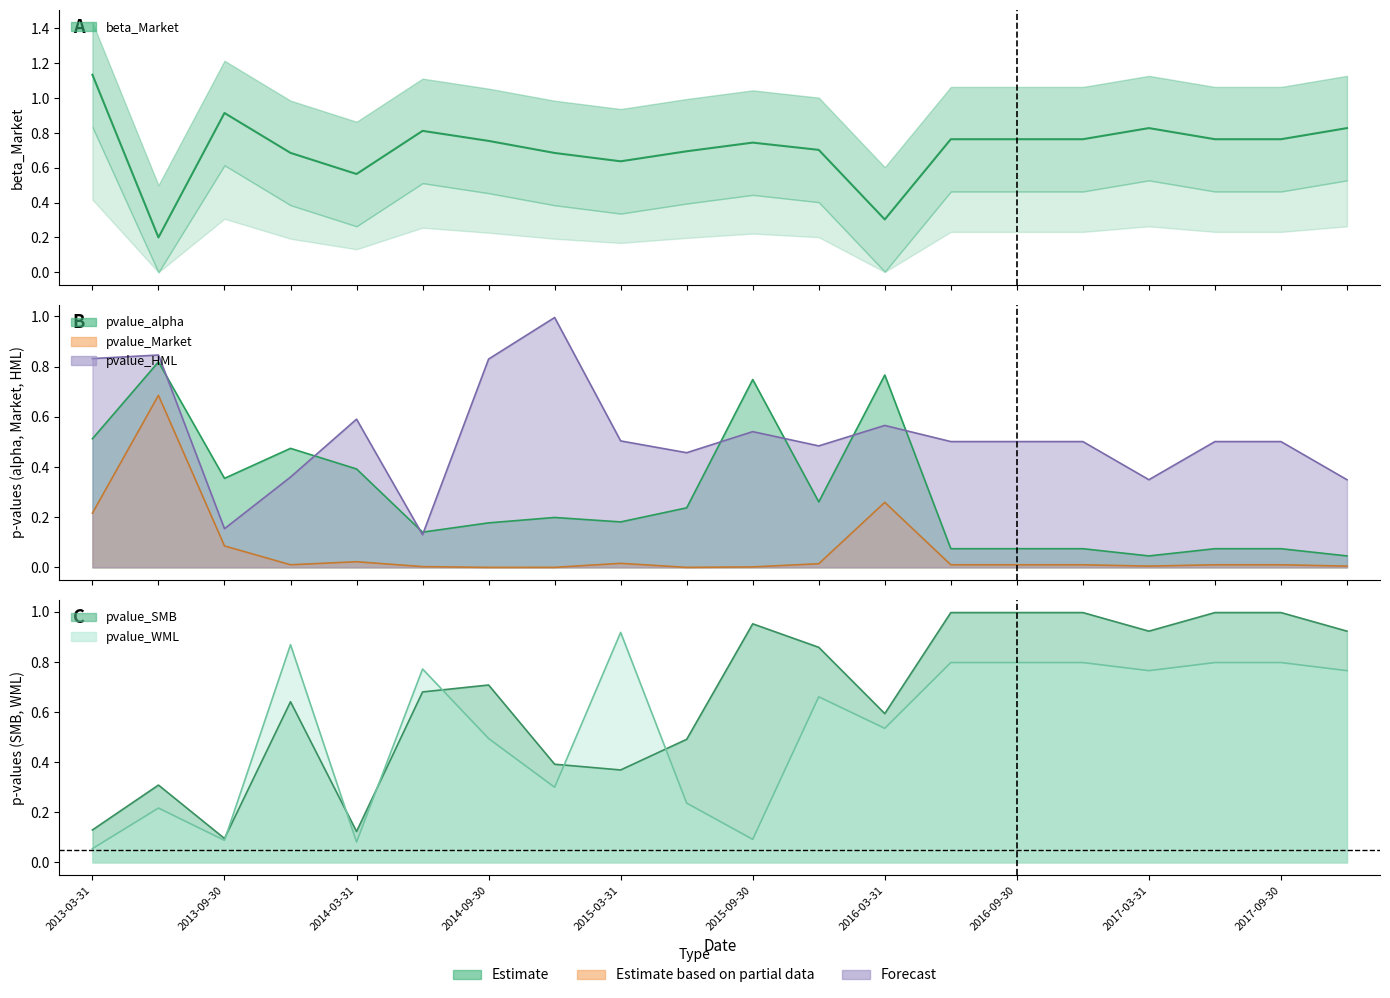

Reading right to left, what are all the values shown in this chart?

beta_Market: 2017-12-31=0.8	2017-09-30=0.8	2017-06-30=0.8	2017-03-31=0.8	2016-12-31=0.8	2016-09-30=0.8	2016-06-30=0.8	2016-03-31=0.3	2015-12-31=0.7	2015-09-30=0.7	2015-06-30=0.7	2015-03-31=0.6	2014-12-31=0.7	2014-09-30=0.8	2014-06-30=0.8	2014-03-31=0.6	2013-12-31=0.7	2013-09-30=0.9	2013-06-30=0.2	2013-03-31=1.1
pvalue_alpha: 2017-12-31=0.0	2017-09-30=0.1	2017-06-30=0.1	2017-03-31=0.0	2016-12-31=0.1	2016-09-30=0.1	2016-06-30=0.1	2016-03-31=0.8	2015-12-31=0.3	2015-09-30=0.7	2015-06-30=0.2	2015-03-31=0.2	2014-12-31=0.2	2014-09-30=0.2	2014-06-30=0.1	2014-03-31=0.4	2013-12-31=0.5	2013-09-30=0.4	2013-06-30=0.8	2013-03-31=0.5
pvalue_Market: 2017-12-31=0.0	2017-09-30=0.0	2017-06-30=0.0	2017-03-31=0.0	2016-12-31=0.0	2016-09-30=0.0	2016-06-30=0.0	2016-03-31=0.3	2015-12-31=0.0	2015-09-30=0.0	2015-06-30=0.0	2015-03-31=0.0	2014-12-31=0.0	2014-09-30=0.0	2014-06-30=0.0	2014-03-31=0.0	2013-12-31=0.0	2013-09-30=0.1	2013-06-30=0.7	2013-03-31=0.2
pvalue_HML: 2017-12-31=0.3	2017-09-30=0.5	2017-06-30=0.5	2017-03-31=0.3	2016-12-31=0.5	2016-09-30=0.5	2016-06-30=0.5	2016-03-31=0.6	2015-12-31=0.5	2015-09-30=0.5	2015-06-30=0.5	2015-03-31=0.5	2014-12-31=1.0	2014-09-30=0.8	2014-06-30=0.1	2014-03-31=0.6	2013-12-31=0.4	2013-09-30=0.2	2013-06-30=0.8	2013-03-31=0.8
pvalue_SMB: 2017-12-31=0.9	2017-09-30=1.0	2017-06-30=1.0	2017-03-31=0.9	2016-12-31=1.0	2016-09-30=1.0	2016-06-30=1.0	2016-03-31=0.6	2015-12-31=0.9	2015-09-30=1.0	2015-06-30=0.5	2015-03-31=0.4	2014-12-31=0.4	2014-09-30=0.7	2014-06-30=0.7	2014-03-31=0.1	2013-12-31=0.6	2013-09-30=0.1	2013-06-30=0.3	2013-03-31=0.1
pvalue_WML: 2017-12-31=0.8	2017-09-30=0.8	2017-06-30=0.8	2017-03-31=0.8	2016-12-31=0.8	2016-09-30=0.8	2016-06-30=0.8	2016-03-31=0.5	2015-12-31=0.7	2015-09-30=0.1	2015-06-30=0.2	2015-03-31=0.9	2014-12-31=0.3	2014-09-30=0.5	2014-06-30=0.8	2014-03-31=0.1	2013-12-31=0.9	2013-09-30=0.1	2013-06-30=0.2	2013-03-31=0.1